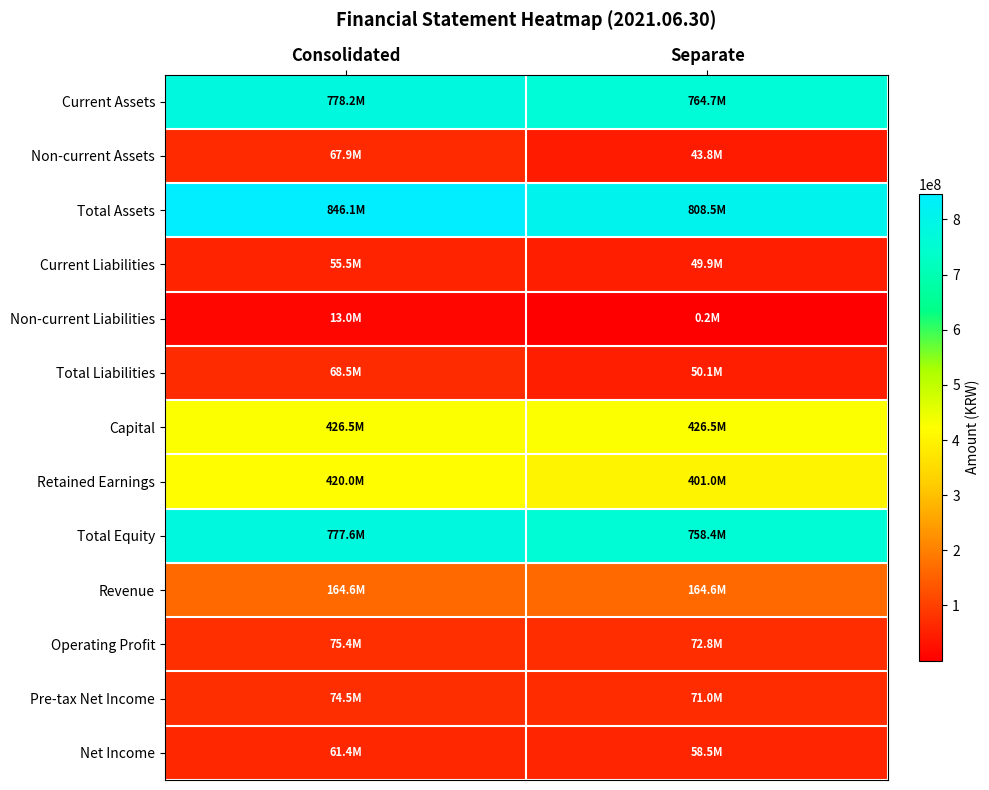

Reading left to right, extract all data points from this chart.

Current Assets: Consolidated=778225846	Separate=764732769
Non-current Assets: Consolidated=67884019	Separate=43762350
Total Assets: Consolidated=846109865	Separate=808495119
Current Liabilities: Consolidated=55493528	Separate=49925212
Non-current Liabilities: Consolidated=13034470	Separate=150357
Total Liabilities: Consolidated=68527998	Separate=50075569
Capital: Consolidated=426504228	Separate=426504228
Retained Earnings: Consolidated=419979910	Separate=401029199
Total Equity: Consolidated=777581867	Separate=758419550
Revenue: Consolidated=164633282	Separate=164633282
Operating Profit: Consolidated=75431763	Separate=72787978
Pre-tax Net Income: Consolidated=74454192	Separate=71019160
Net Income: Consolidated=61432183	Separate=58470498